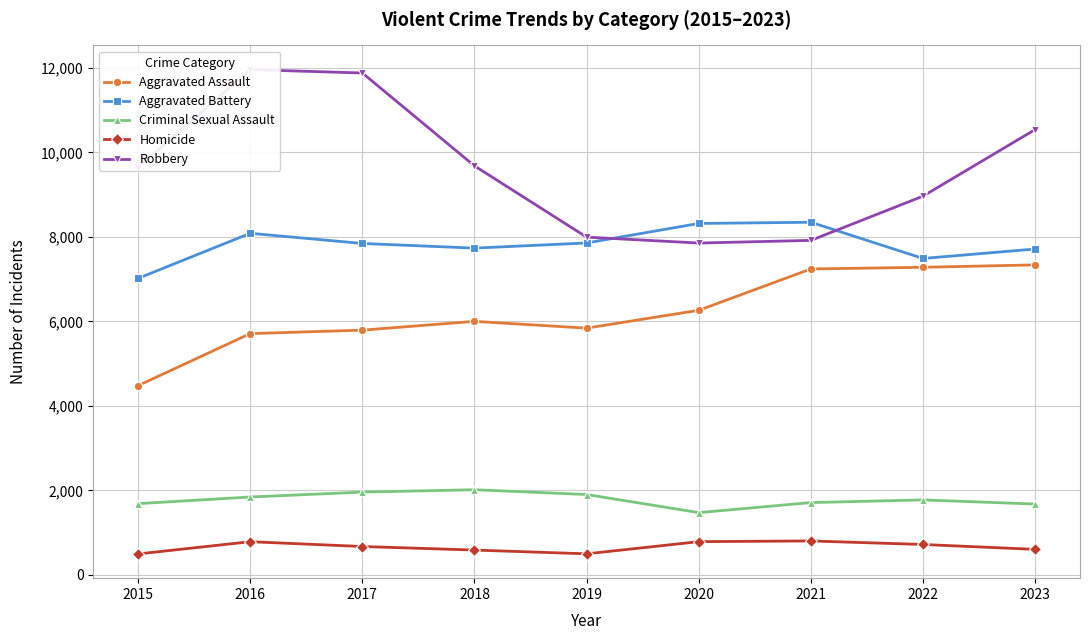

What is the average value of the Aggravated Battery series?

7824